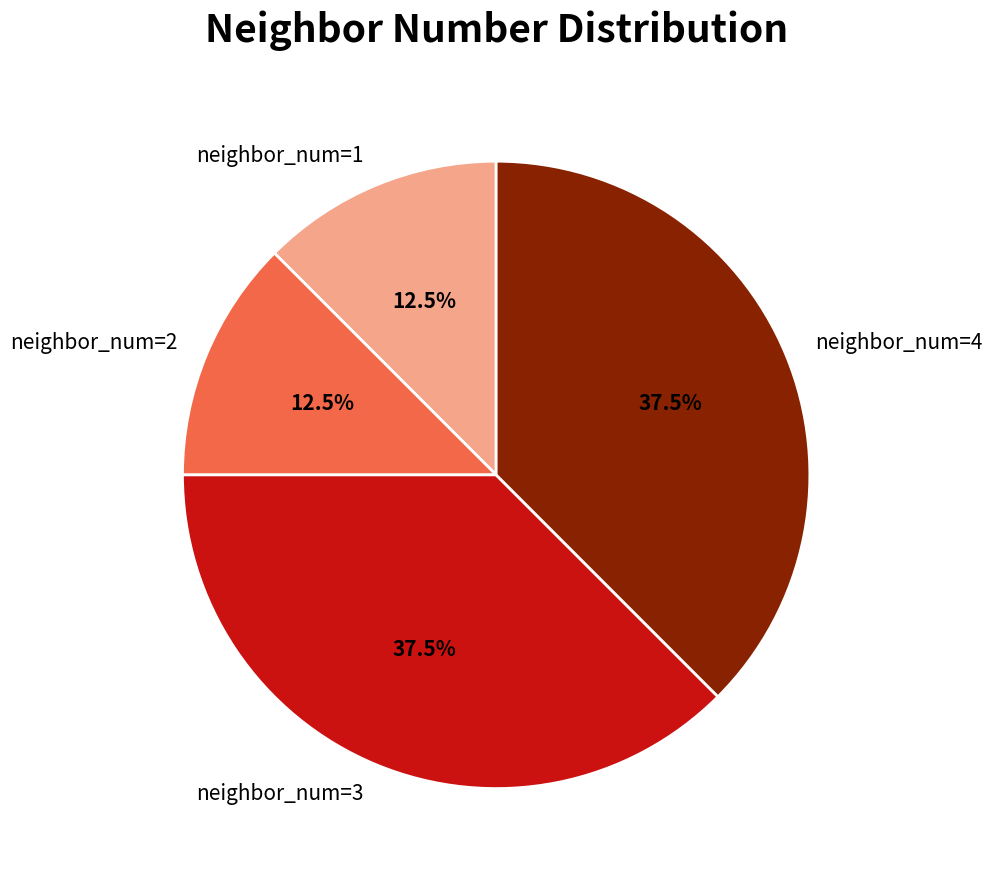

Does neighbor_num=4 account for over 50% of the chart?

No